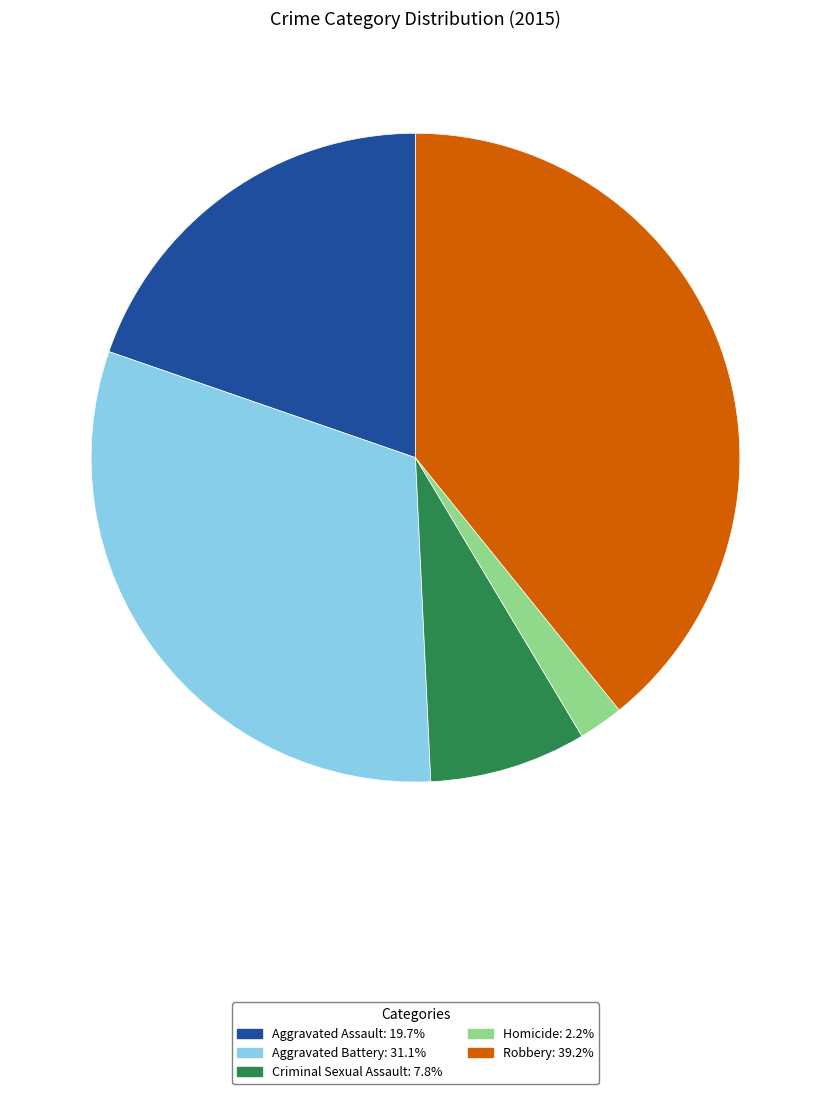

Between Aggravated Battery and Aggravated Assault, which is larger?

Aggravated Battery